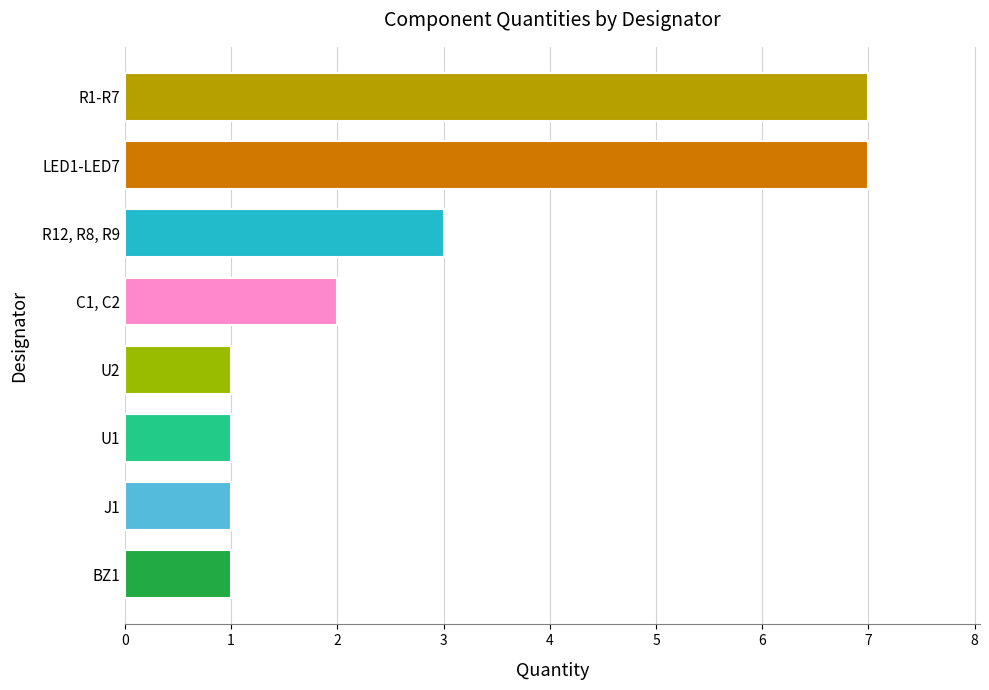

How many data points does each series have?

8